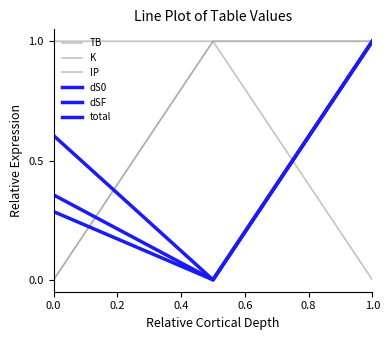

Does the chart have visible grid lines?

No